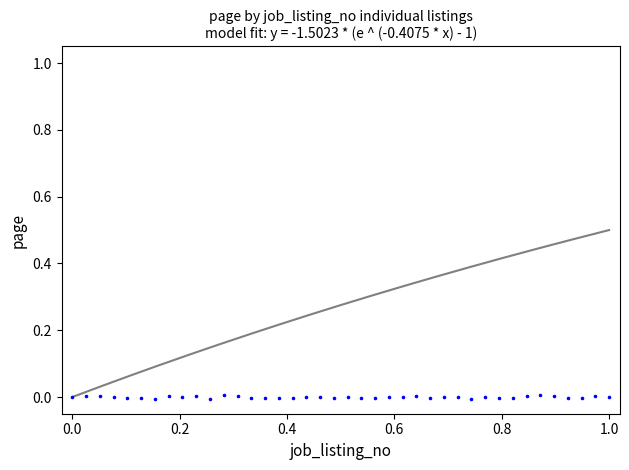

What is the range of X values (max minus min)?

1.0